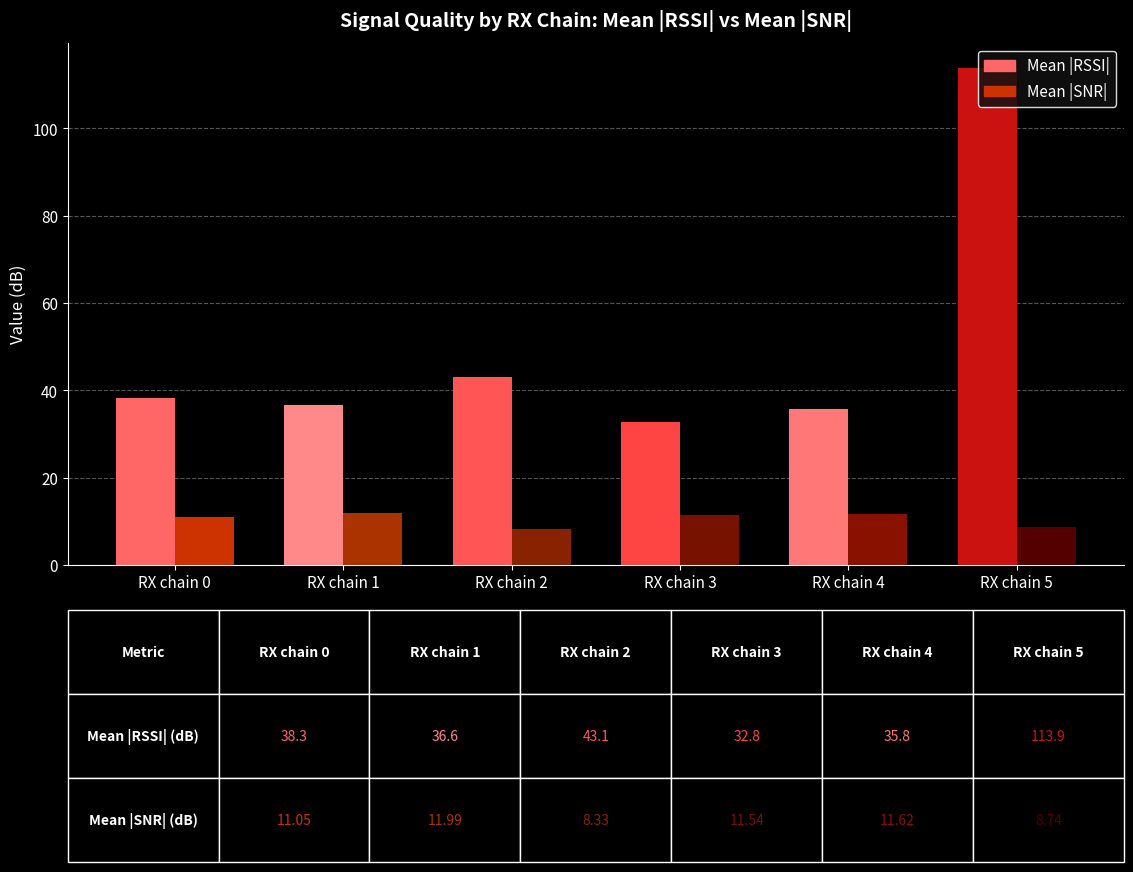

What is the total value across all series at RX chain 1?

48.5